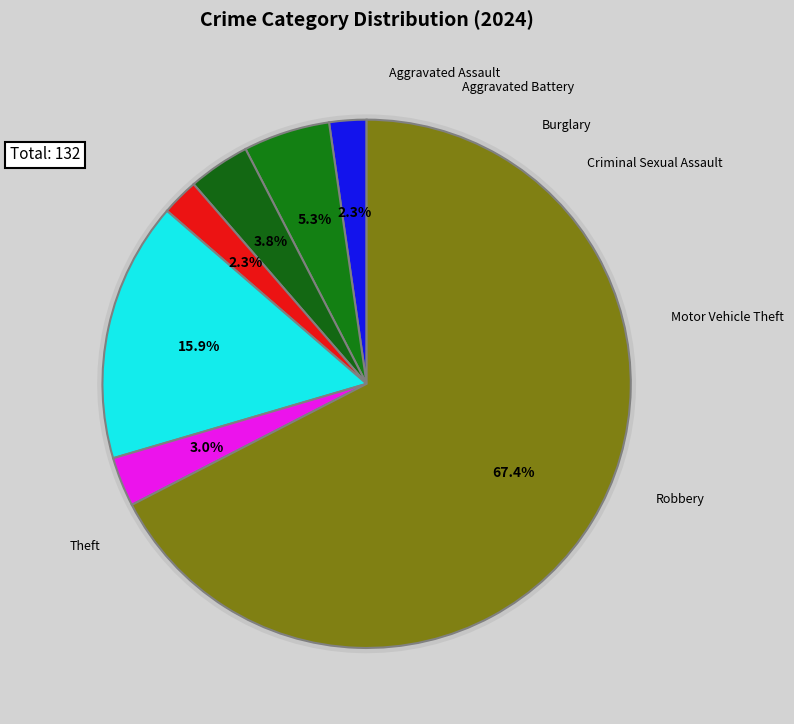

Is it true that Criminal Sexual Assault is 12% of the pie?

False